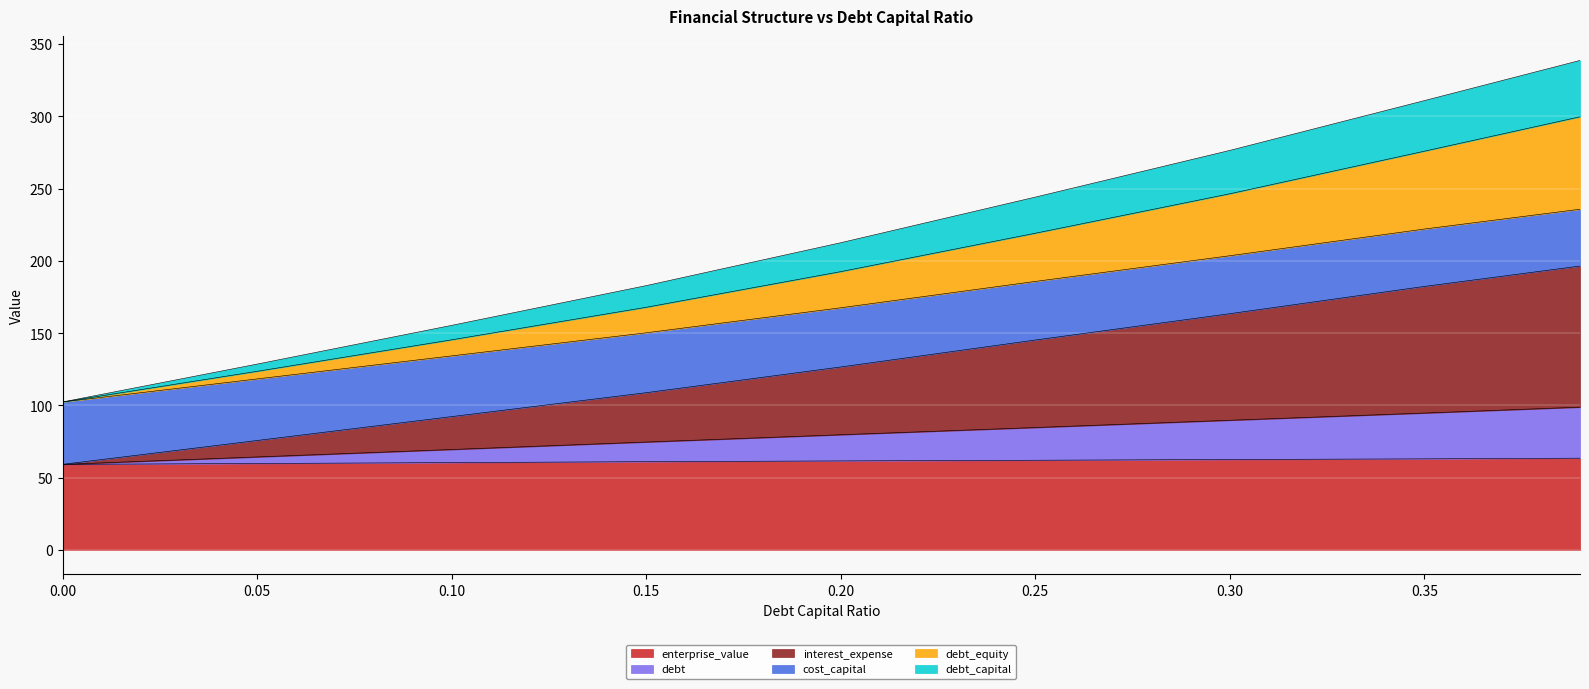

True or false: debt_equity and interest_expense intersect in this chart.

False